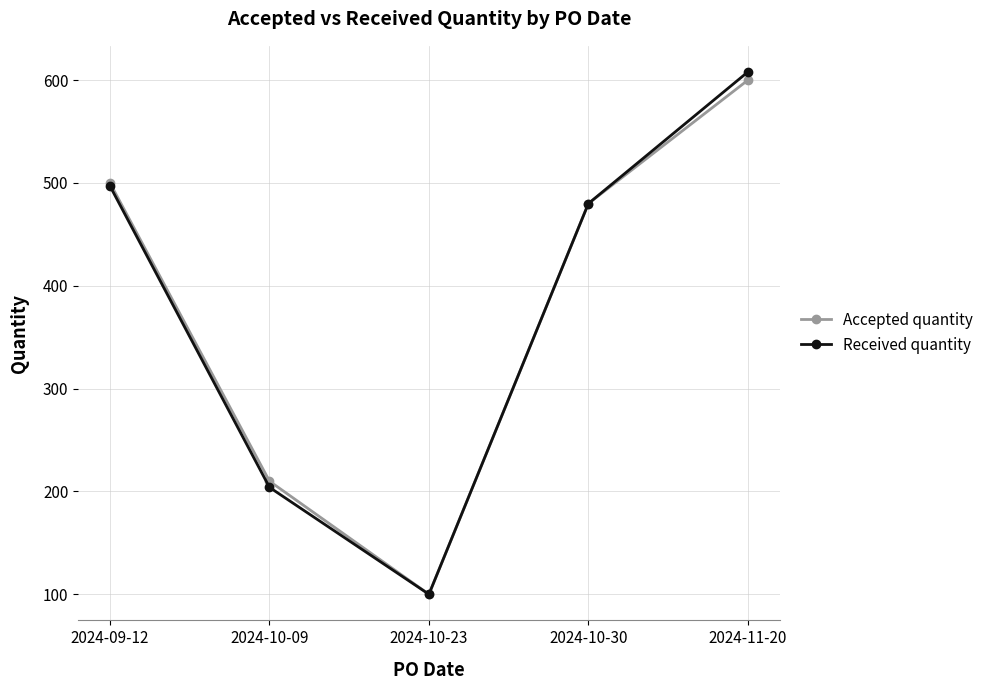

What are all the series names shown in the legend?

Accepted quantity, Received quantity